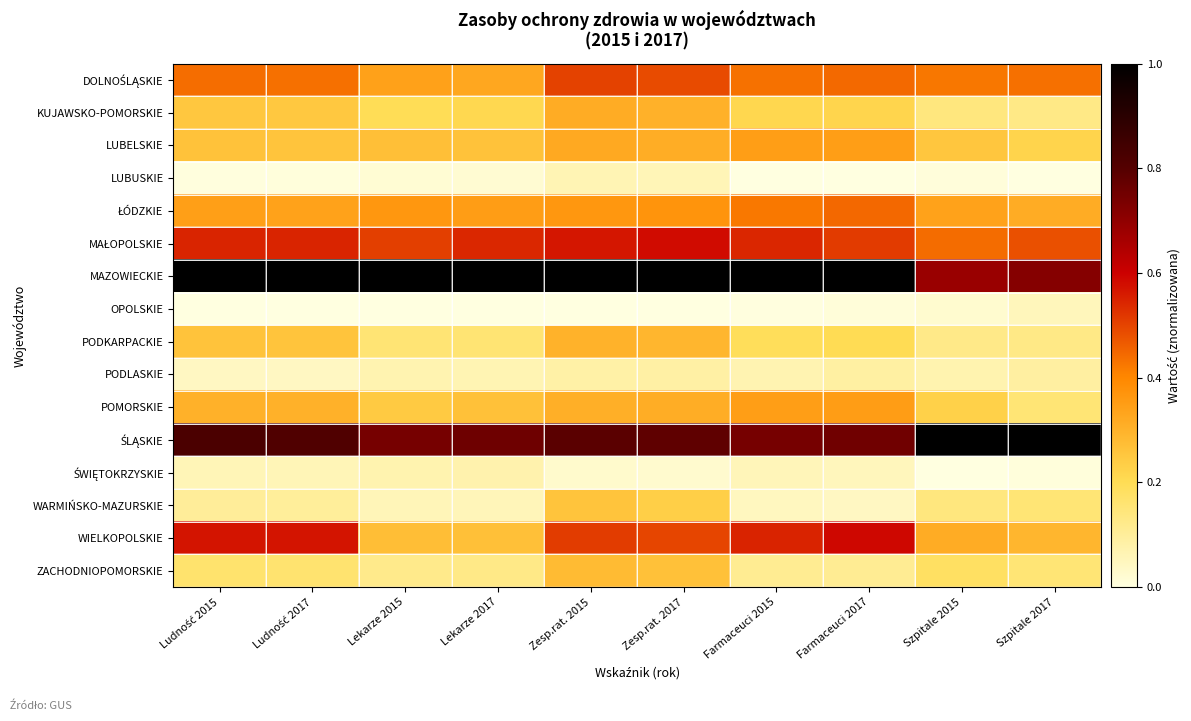

What is the spread (max minus min) of values at Zesp.rat. 2015?

1.0